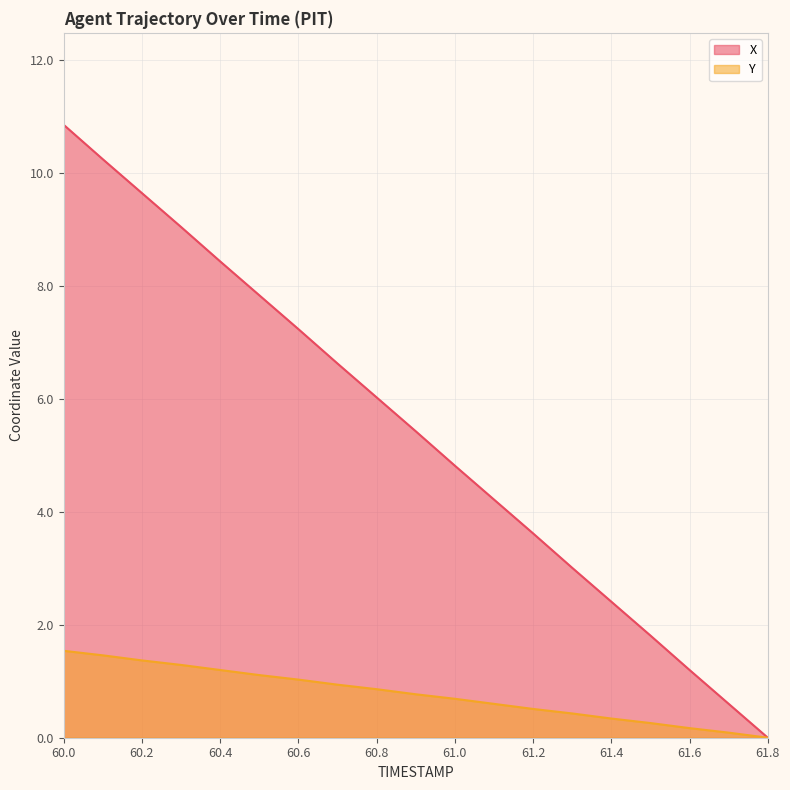

Does the chart have visible grid lines?

Yes